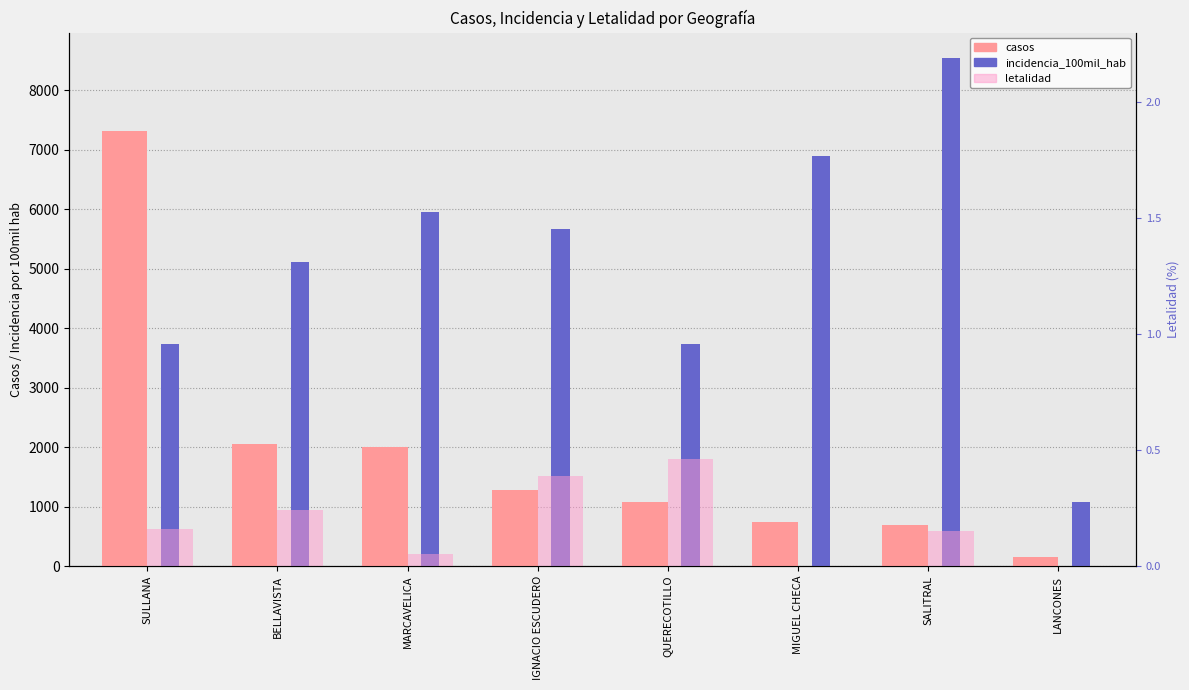

At which label does letalidad reach its minimum?

MIGUEL CHECA